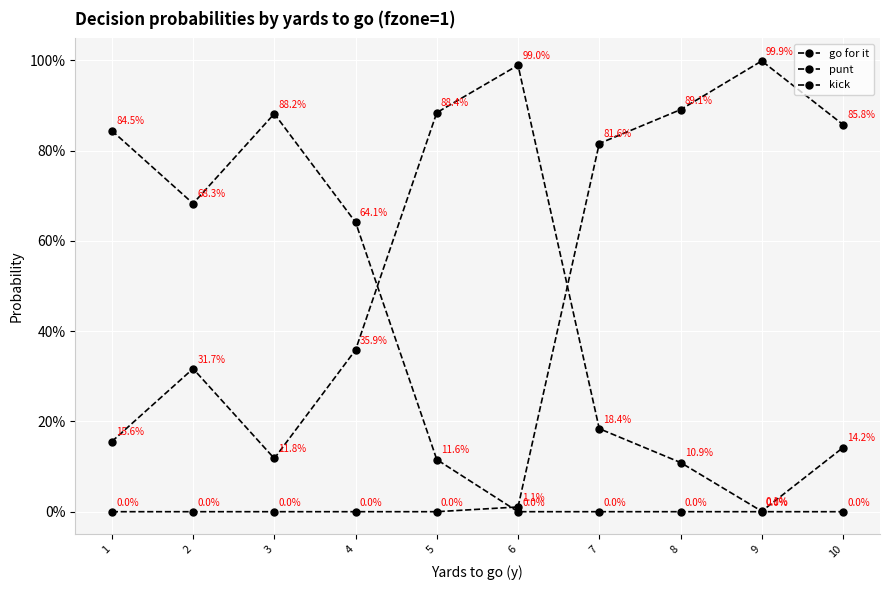

How many categories are shown in the chart?

10